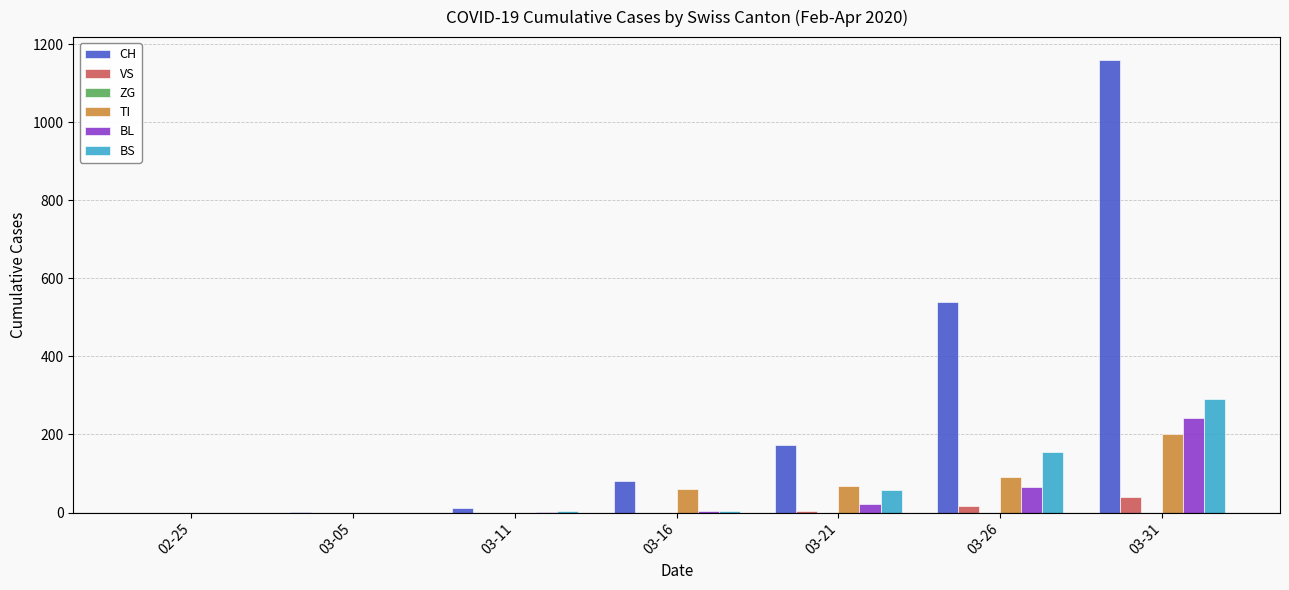

How many data points does each series have?

7